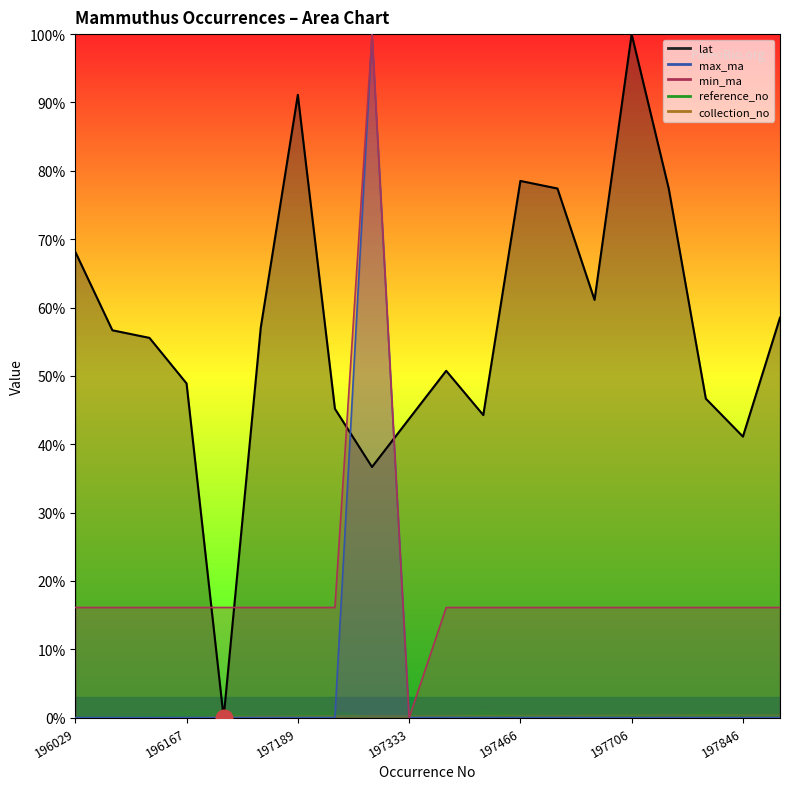

Reading left to right, list all the values displayed in this chart.

max_ma: 196029=0.0	196055=0.0	196127=0.0	196167=0.0	196741=0.0	196938=0.0	197189=0.0	197259=0.0	197303=100.0	197333=0.0	197418=0.0	197453=0.0	197466=0.0	197504=0.0	197601=0.0	197706=0.0	197723=0.0	197750=0.0	197846=0.0	197862=0.0
min_ma: 196029=16.1	196055=16.1	196127=16.1	196167=16.1	196741=16.1	196938=16.1	197189=16.1	197259=16.1	197303=100.0	197333=0.0	197418=16.1	197453=16.1	197466=16.1	197504=16.1	197601=16.1	197706=16.1	197723=16.1	197750=16.1	197846=16.1	197862=16.1
lat: 196029=68.1	196055=56.7	196127=55.6	196167=48.9	196741=0.0	196938=57.0	197189=91.1	197259=45.2	197303=36.7	197333=43.7	197418=50.7	197453=44.3	197466=78.5	197504=77.4	197601=61.1	197706=100.0	197723=77.4	197750=46.7	197846=41.1	197862=58.5